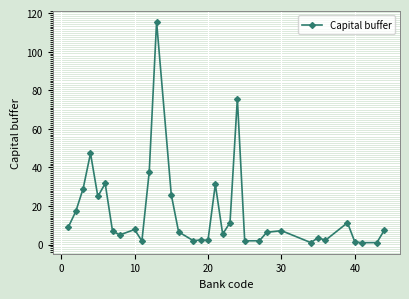

What is the difference between the maximum and minimum values?

114.6